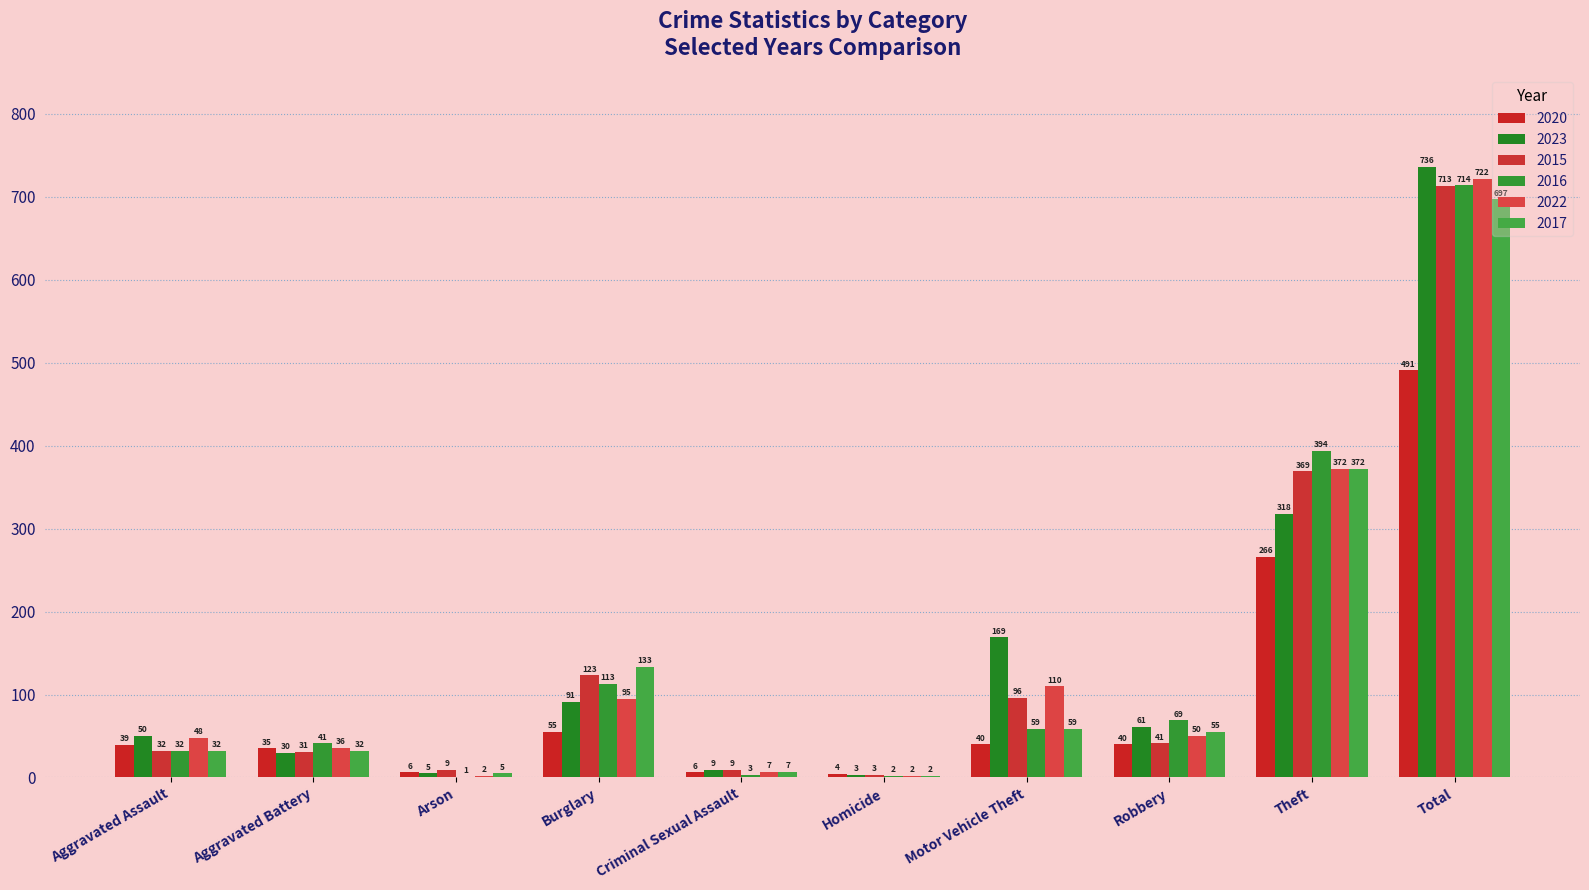

How many groups of bars are there?

10